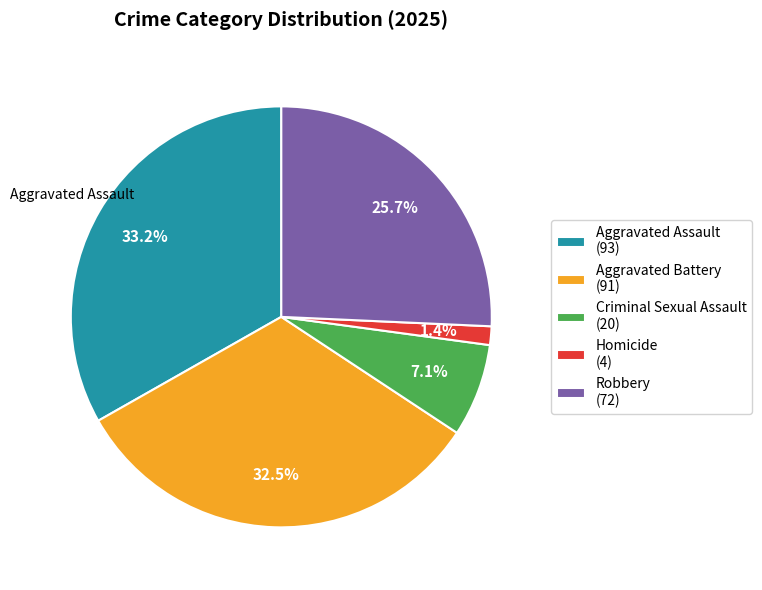

To the nearest percent, what is the combined percentage of Criminal Sexual Assault and Homicide?

9%